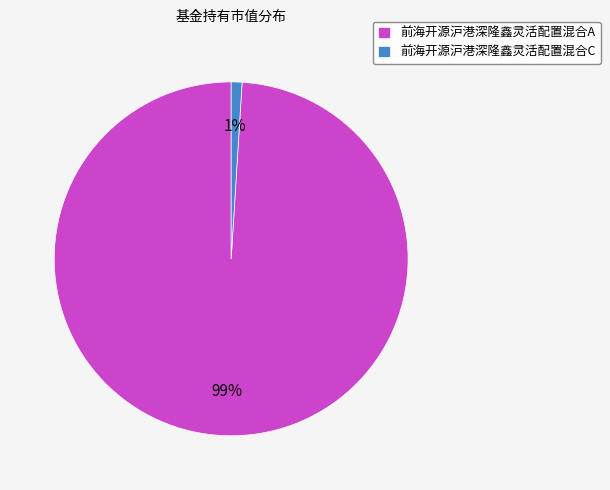

True or false: 前海开源沪港深隆鑫灵活配置混合A accounts for 84% of the total.

False